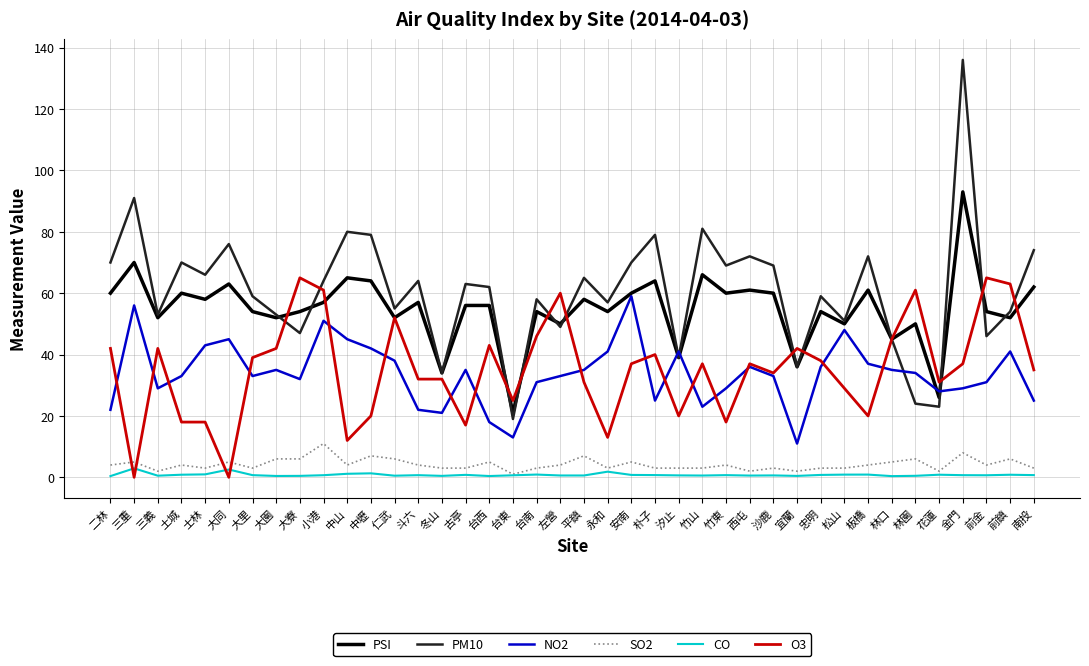

Which label corresponds to the largest value in the chart?

金門